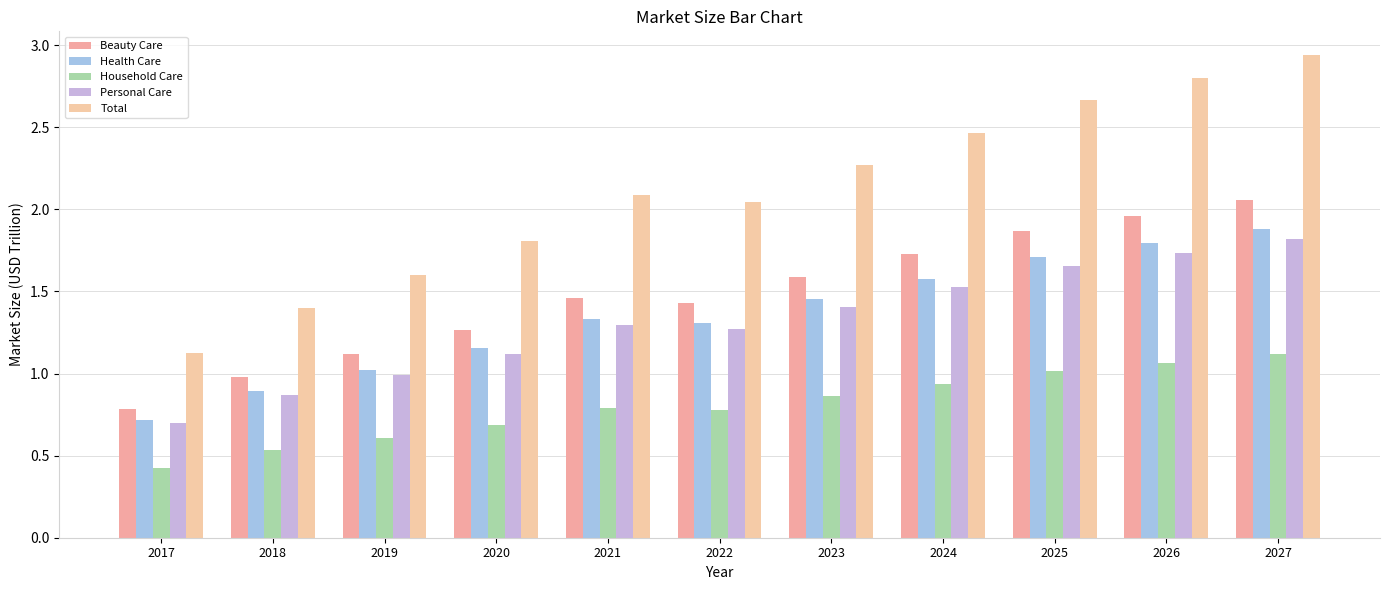

Reading left to right, transcribe all the data shown in this chart.

Beauty Care: 2017=0.8	2018=1.0	2019=1.1	2020=1.3	2021=1.5	2022=1.4	2023=1.6	2024=1.7	2025=1.9	2026=2.0	2027=2.1
Health Care: 2017=0.7	2018=0.9	2019=1.0	2020=1.2	2021=1.3	2022=1.3	2023=1.5	2024=1.6	2025=1.7	2026=1.8	2027=1.9
Household Care: 2017=0.4	2018=0.5	2019=0.6	2020=0.7	2021=0.8	2022=0.8	2023=0.9	2024=0.9	2025=1.0	2026=1.1	2027=1.1
Personal Care: 2017=0.7	2018=0.9	2019=1.0	2020=1.1	2021=1.3	2022=1.3	2023=1.4	2024=1.5	2025=1.7	2026=1.7	2027=1.8
Total: 2017=1.1	2018=1.4	2019=1.6	2020=1.8	2021=2.1	2022=2.0	2023=2.3	2024=2.5	2025=2.7	2026=2.8	2027=2.9